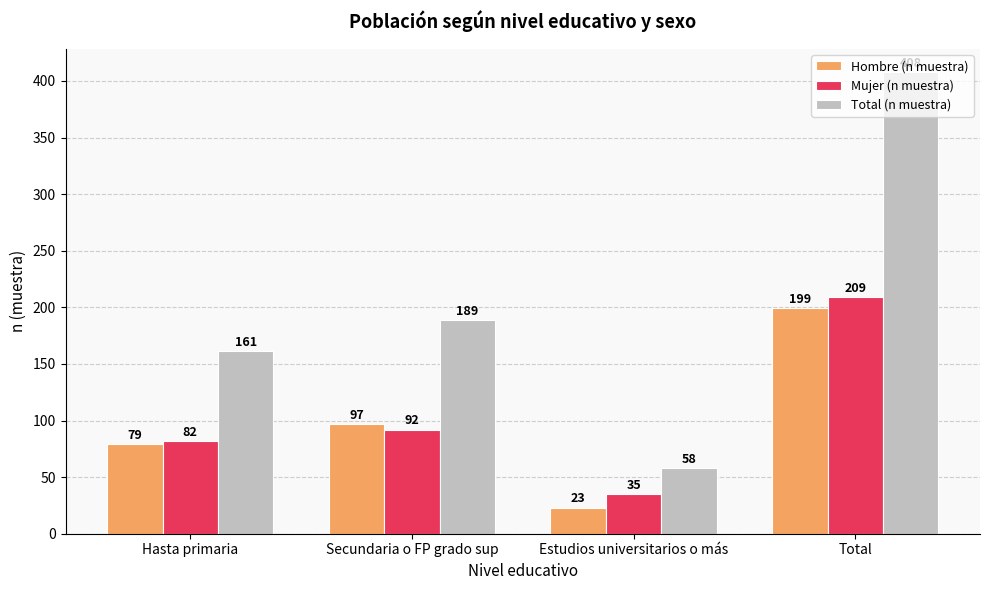

What is the greatest value displayed?

408